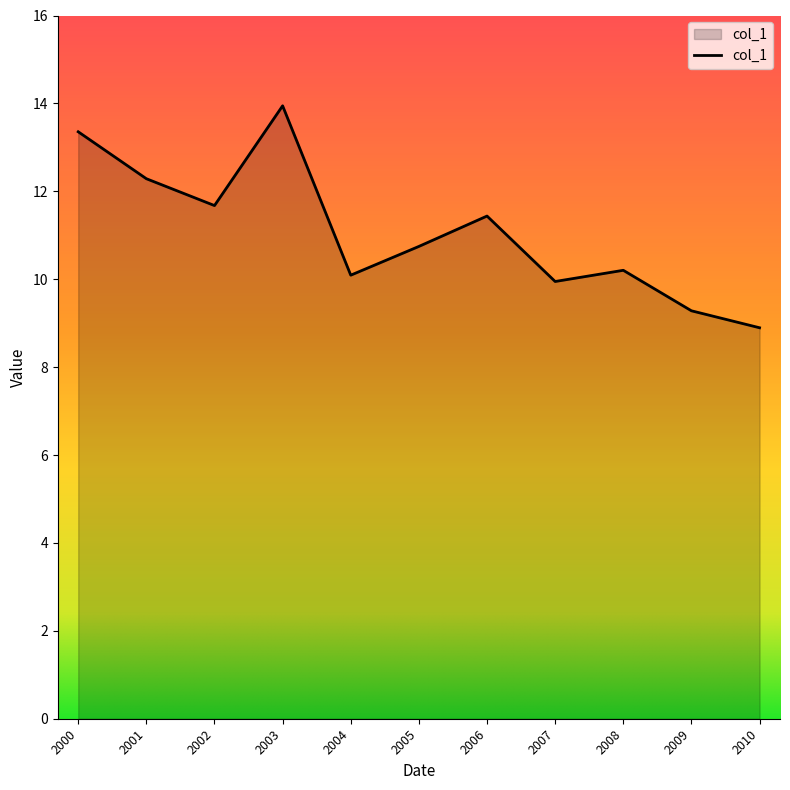

Approximately how many times larger is the value at 2002 compared to 2001?

1.0